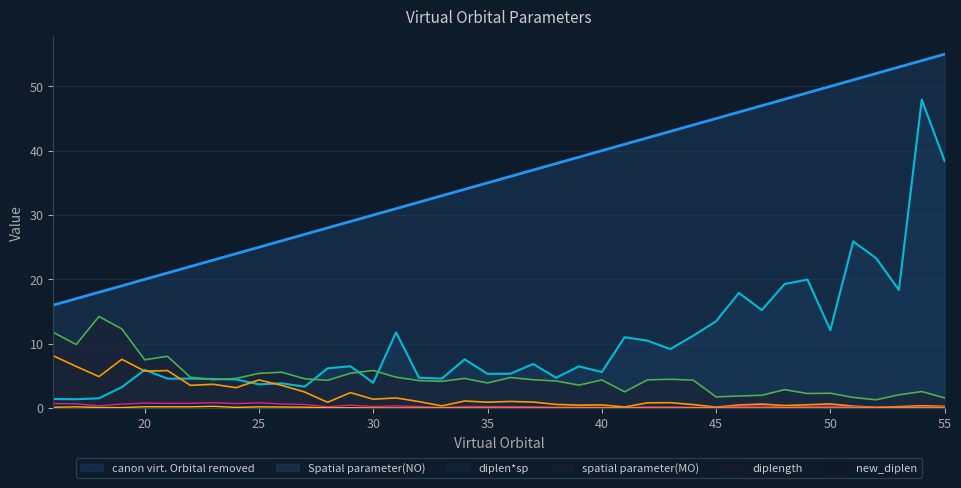

True or false: diplen*sp has more than 2 interior local peaks.

True